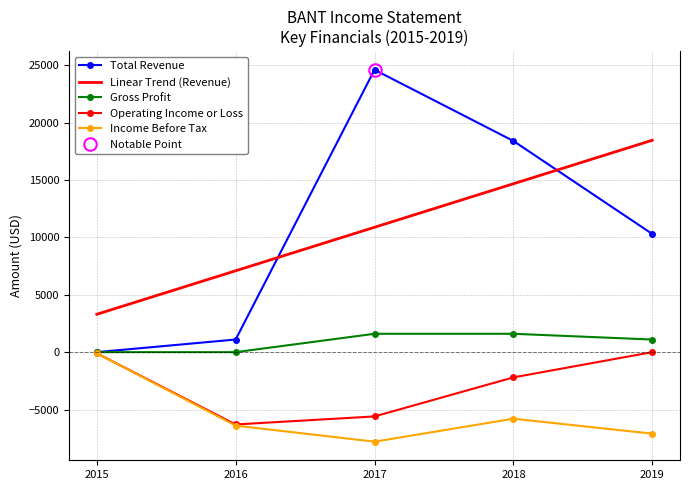

Where is Total Revenue nearest to the value 12300?

2019